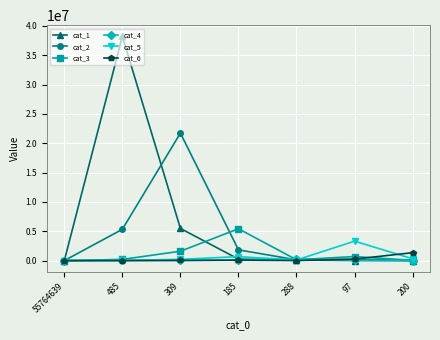

What is the spread (max minus min) of values at 97?

3298755